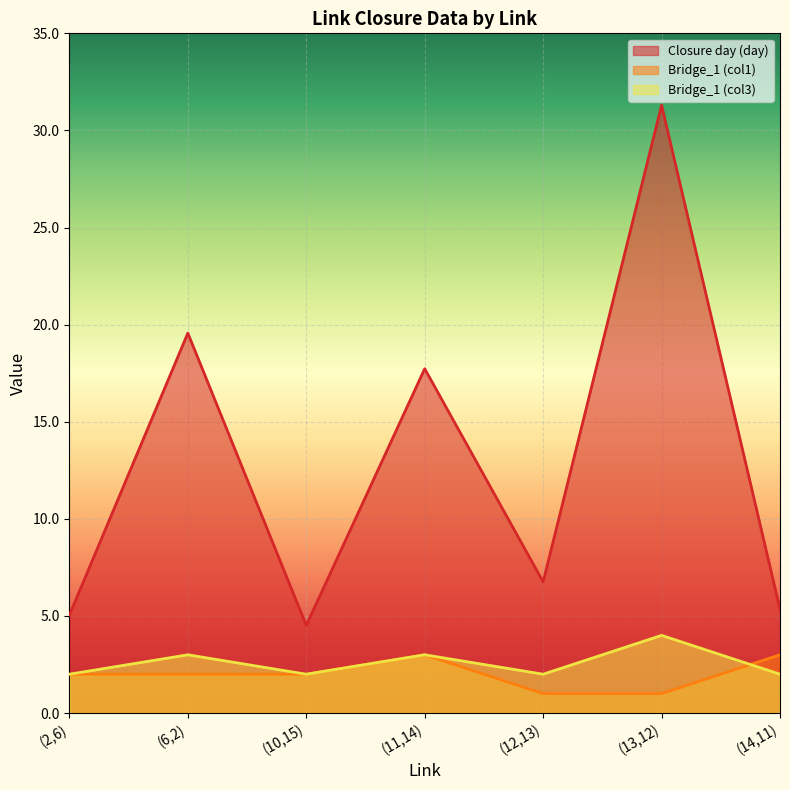

What is the difference between the maximum and minimum values in the Bridge_1 (col3) series?

2.0